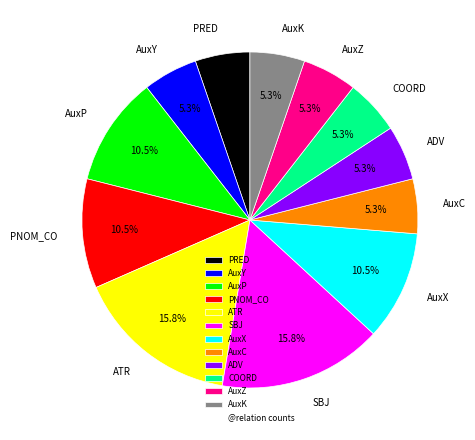

Is PNOM_CO the majority of the pie?

No